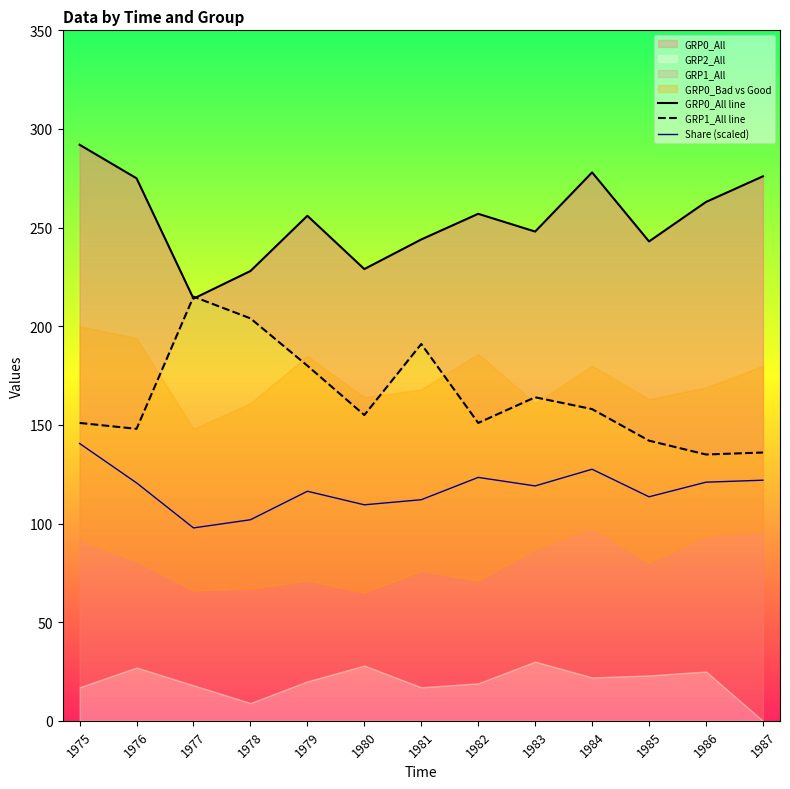

True or false: GRP0_All line has a value of 244.0 at 1981.

True